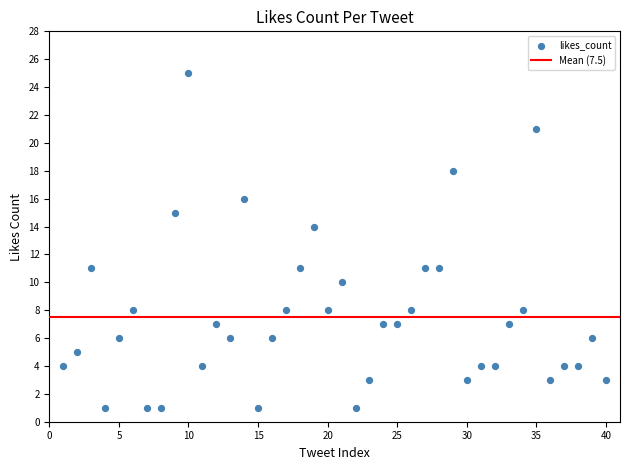

What Y value in the scatter plot is closest to 13?

14